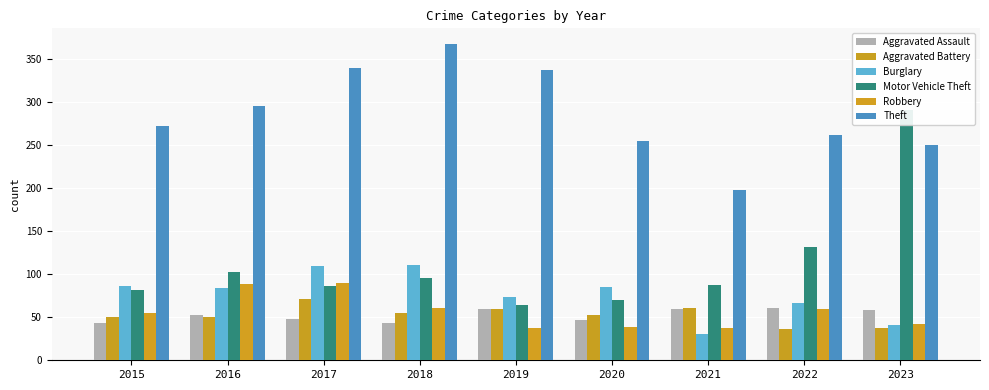

Between 2016 and 2021, which series saw the biggest shift?

Theft